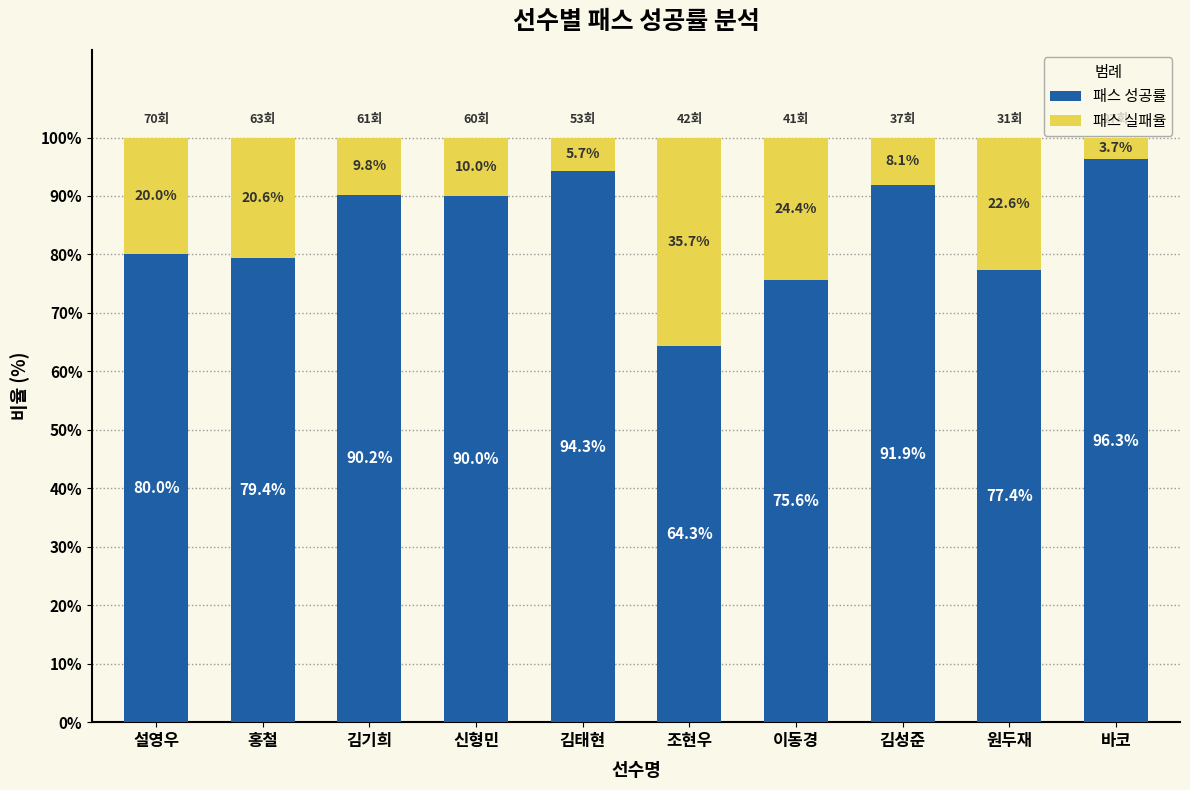

What is the difference between the second highest and minimum values in the 패스 성공률 series?

30.0